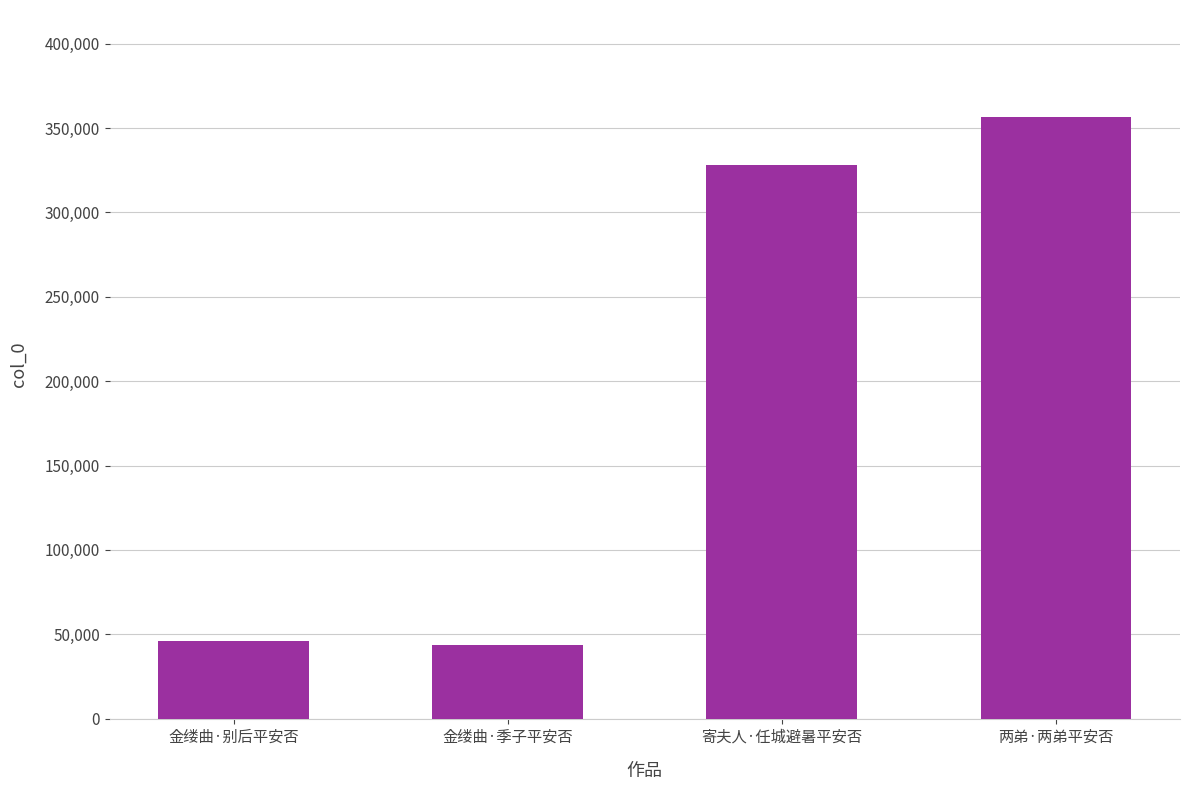

Count the number of data series in this chart.

1